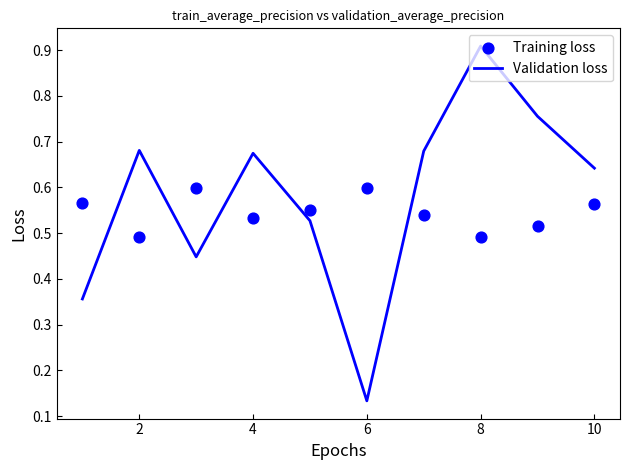

Which category has the highest value in the Validation loss series?

8